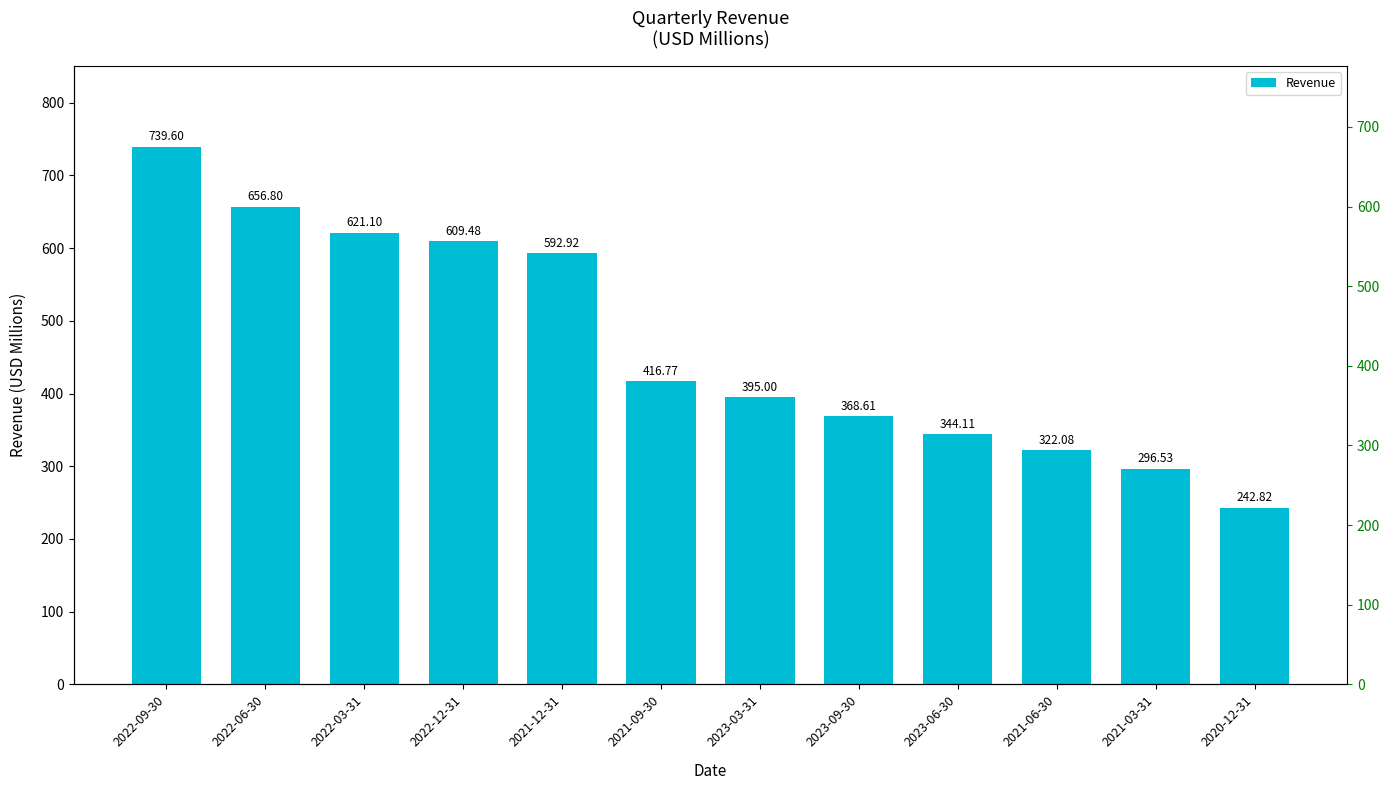

What is the sum of all values?

5605.8